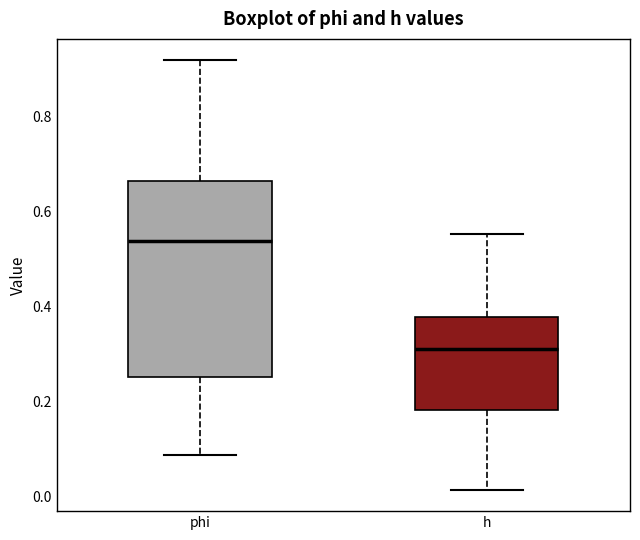

Reading left to right, transcribe this box plot: for each box, give where its median line is, the range the box spans, and where its two whiskers end, as read against the y-axis. The values are not printed on the chart, so give them approximately, as read against the axis.

phi: median 0.54, box 0.26 to 0.66, whiskers 0.08 to 0.92
h: median 0.32, box 0.18 to 0.38, whiskers 0.02 to 0.56